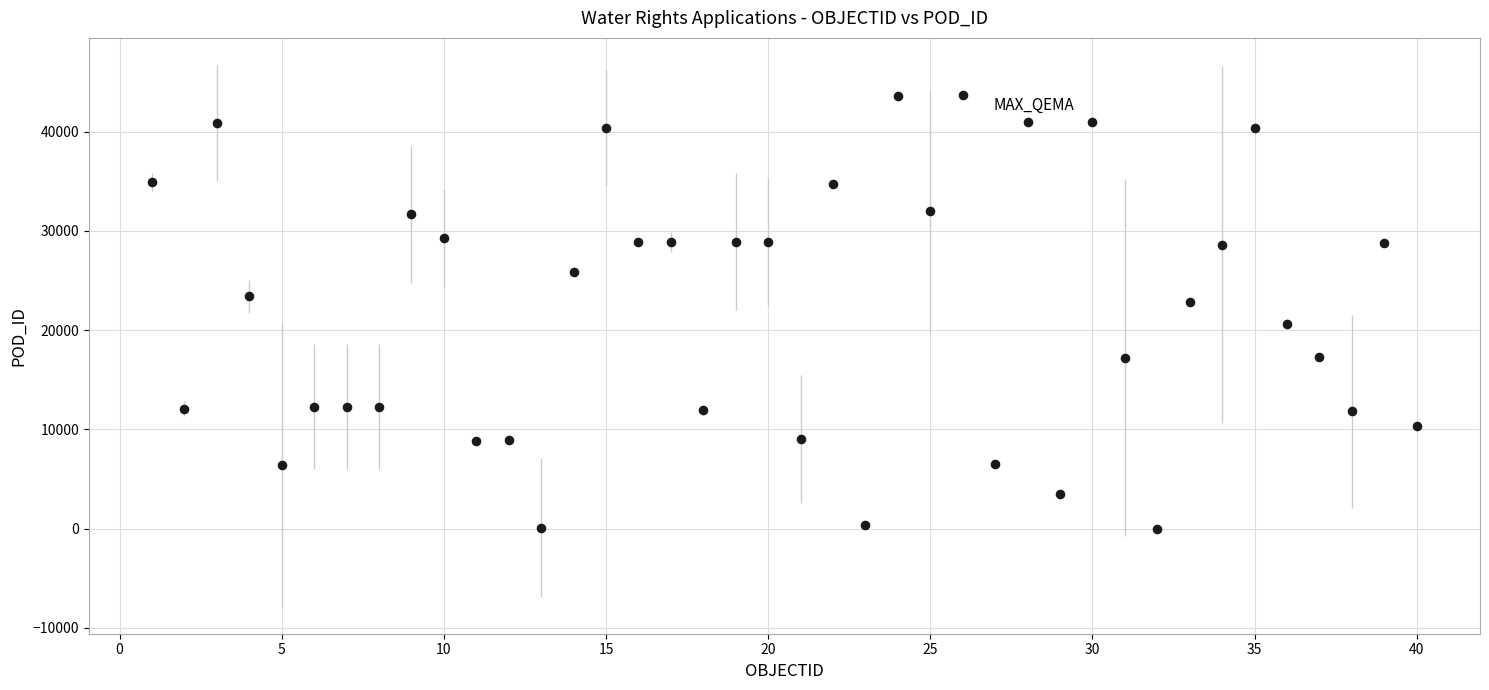

What is the range of Y values (max minus min)?

43734